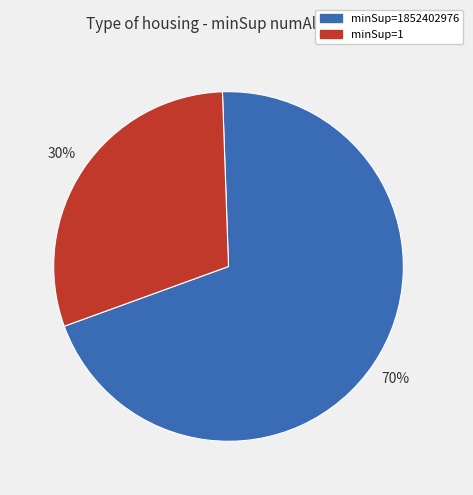

Count the number of slices in the pie.

2